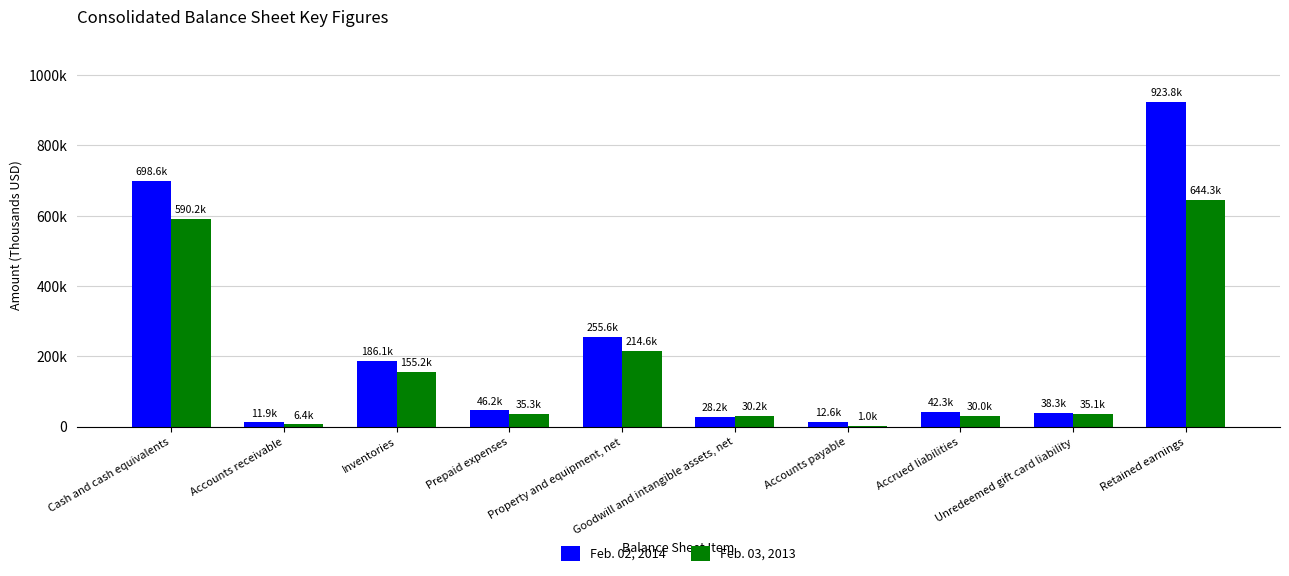

Does the chart contain stacked bars?

No